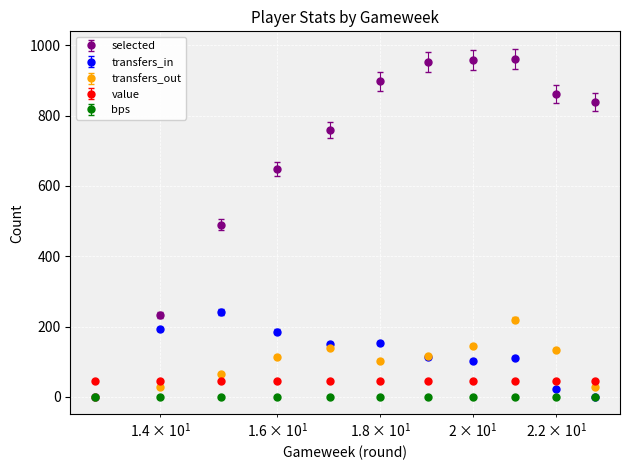

Which series has the largest total across all categories?

selected